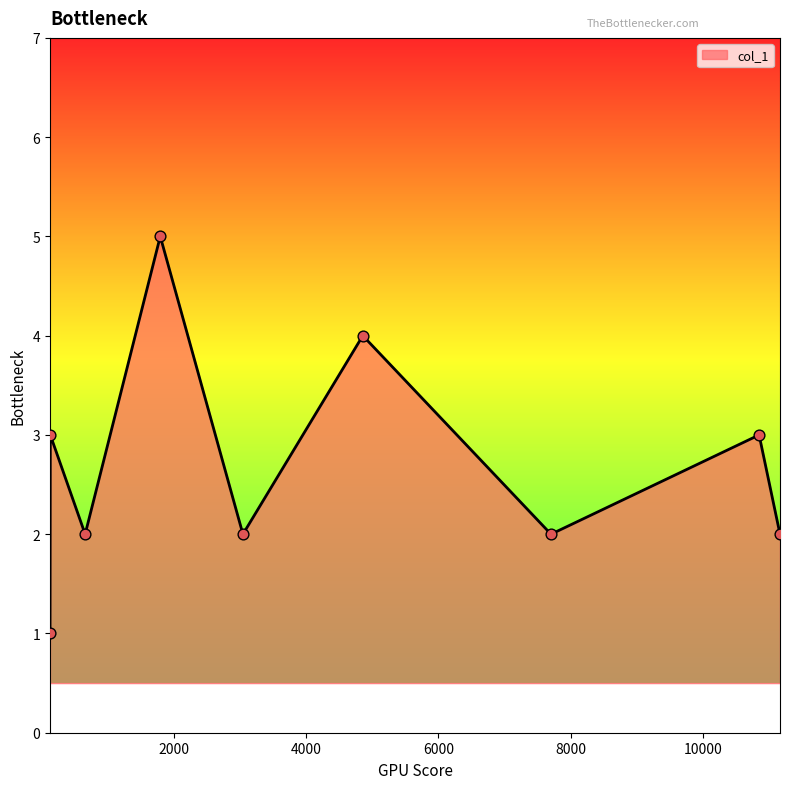

What is the difference between the maximum and minimum values?

4